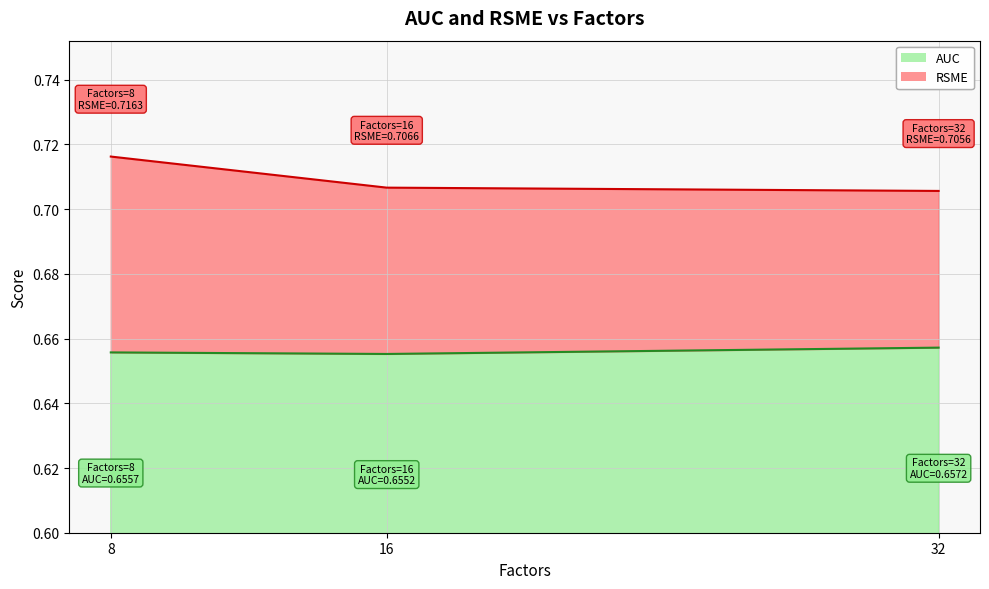

At how many categories does at least one series exceed 0?

3